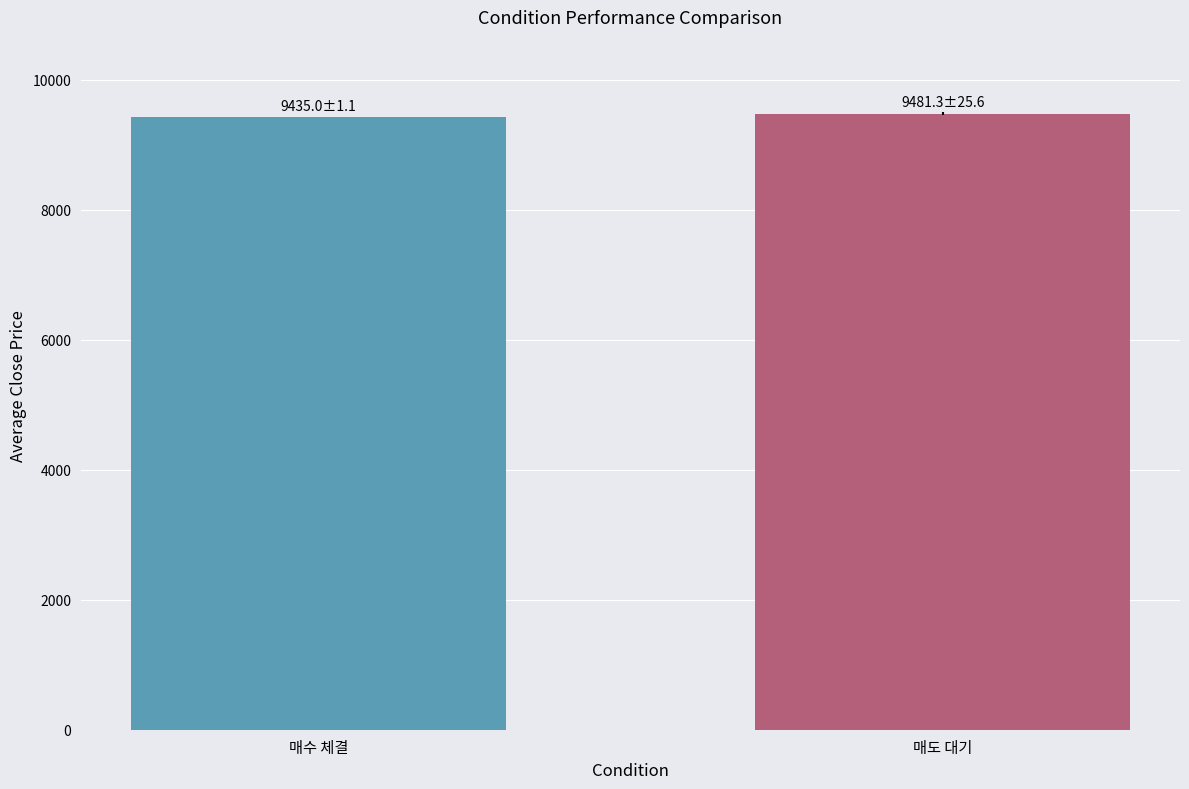

Approximately how many times larger is the value at 매수 체결 compared to 매도 대기?

1.0